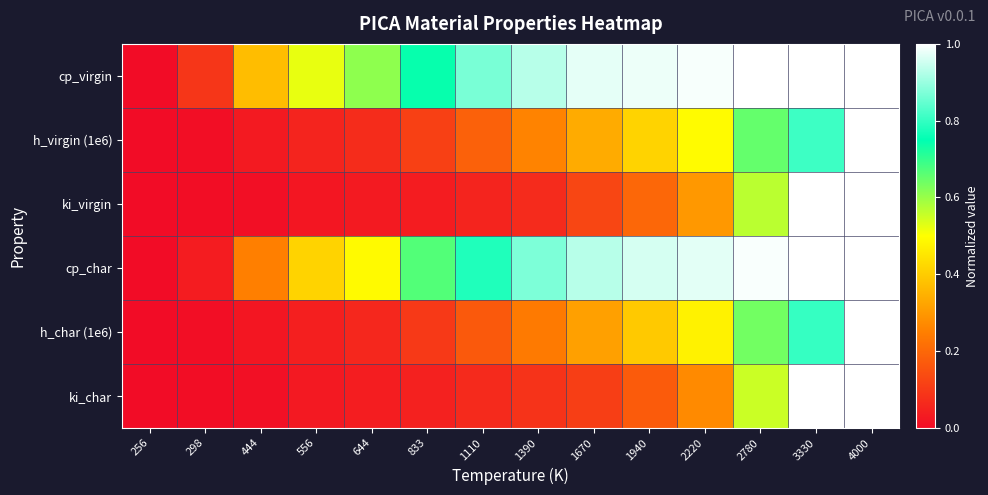

Reading right to left, transcribe all the data shown in this chart.

cp_virgin: 4000=1.0	3330=1.0	2780=1.0	2220=1.0	1940=1.0	1670=1.0	1390=0.9	1110=0.9	833=0.7	644=0.6	556=0.5	444=0.4	298=0.1	256=0.0
h_virgin (1e6): 4000=1.0	3330=0.8	2780=0.7	2220=0.5	1940=0.4	1670=0.3	1390=0.3	1110=0.2	833=0.1	644=0.1	556=0.1	444=0.0	298=0.0	256=0.0
ki_virgin: 4000=1.0	3330=1.0	2780=0.6	2220=0.3	1940=0.2	1670=0.1	1390=0.1	1110=0.1	833=0.0	644=0.0	556=0.0	444=0.0	298=0.0	256=0.0
cp_char: 4000=1.0	3330=1.0	2780=1.0	2220=1.0	1940=1.0	1670=0.9	1390=0.9	1110=0.8	833=0.7	644=0.5	556=0.4	444=0.3	298=0.0	256=0.0
h_char (1e6): 4000=1.0	3330=0.8	2780=0.6	2220=0.5	1940=0.4	1670=0.3	1390=0.2	1110=0.2	833=0.1	644=0.1	556=0.0	444=0.0	298=0.0	256=0.0
ki_char: 4000=1.0	3330=1.0	2780=0.6	2220=0.3	1940=0.2	1670=0.1	1390=0.1	1110=0.1	833=0.0	644=0.0	556=0.0	444=0.0	298=0.0	256=0.0